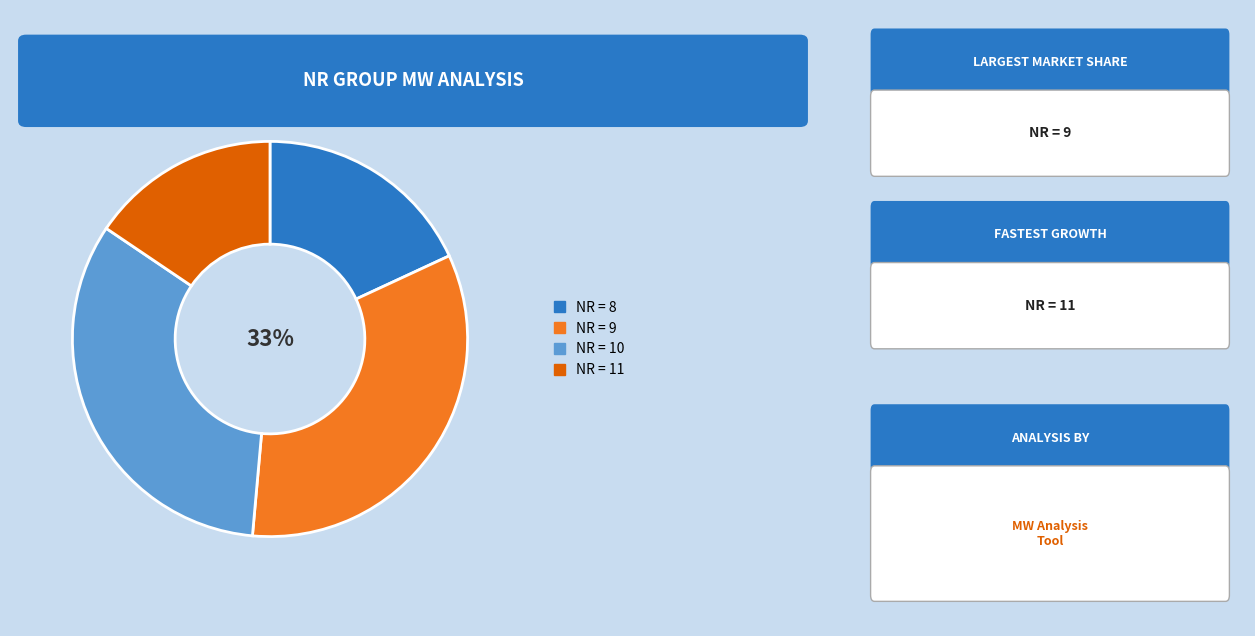

To the nearest percent, what is the difference between the NR = 10 and NR = 11 slice percentages?

17%